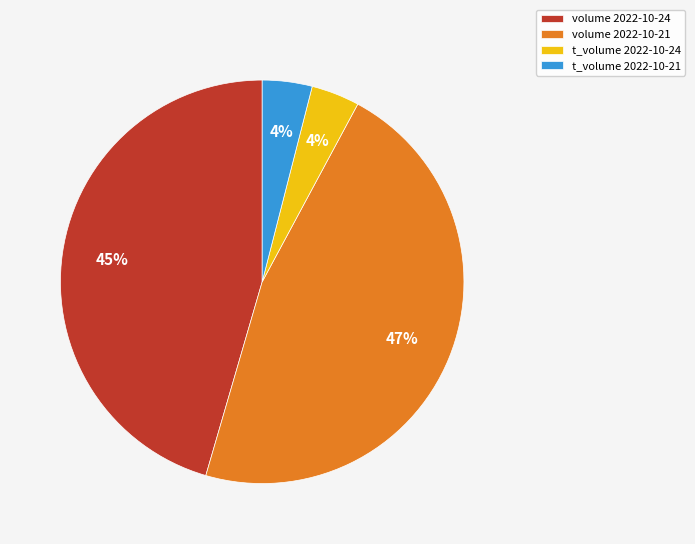

Is there any slice that represents more than half of the pie?

No